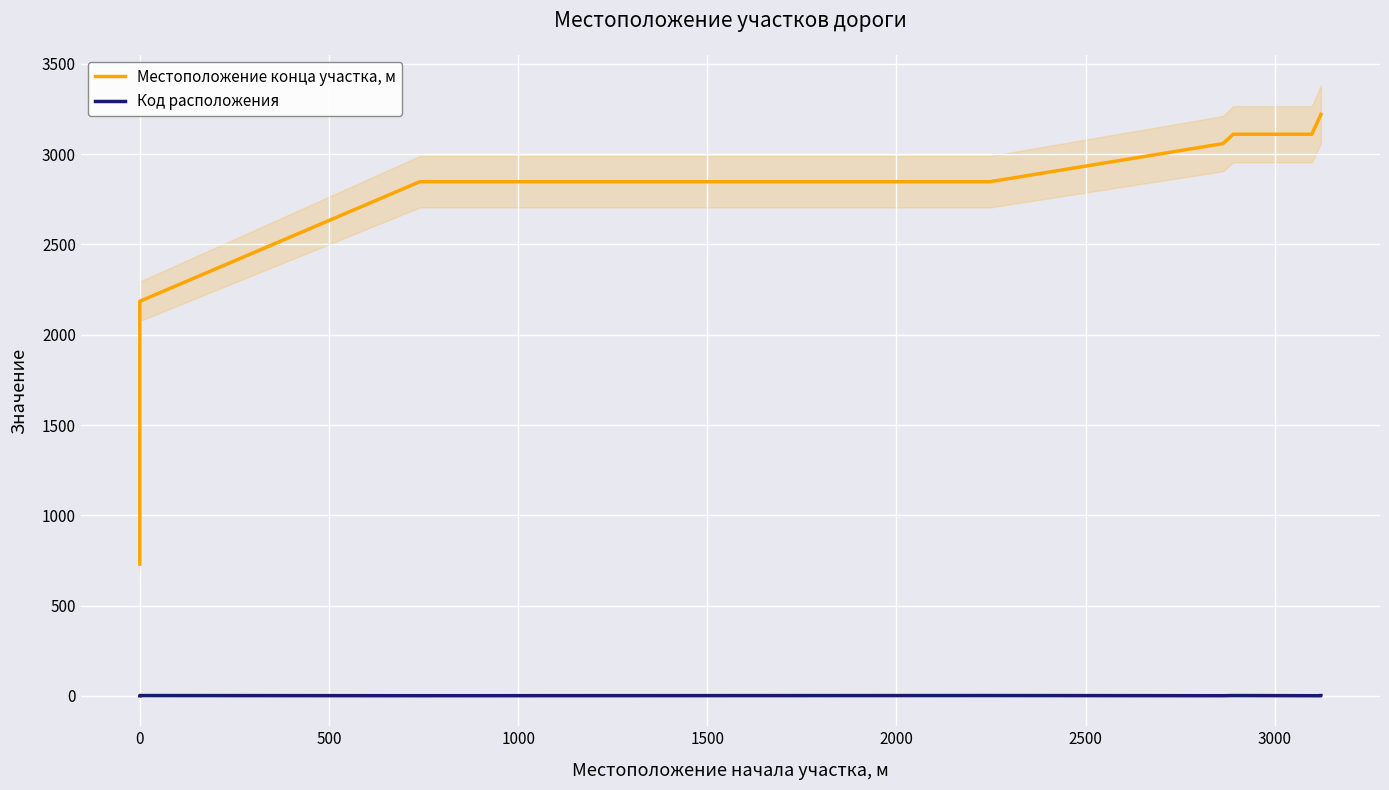

Is it true that Код расположения equals 1 at 1500?

True